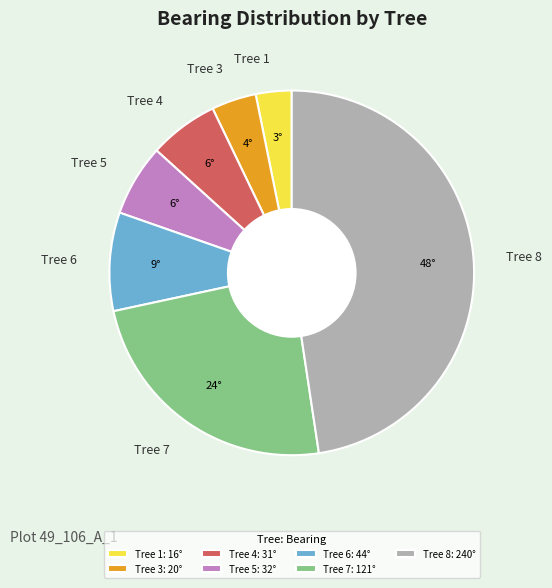

Is the sum of Tree 3 and Tree 5 greater than half?

No